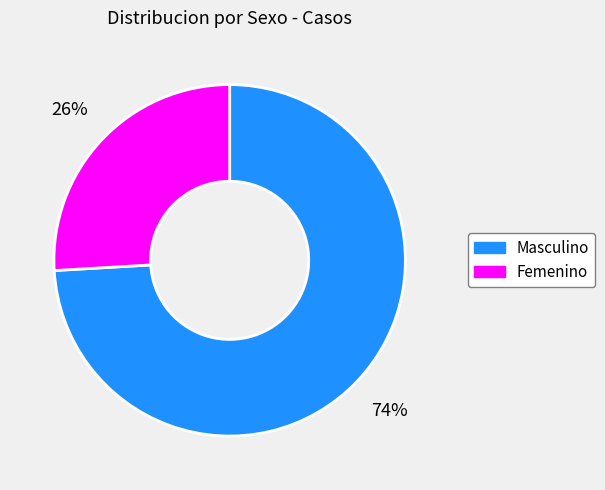

Does any single category account for the majority?

Yes